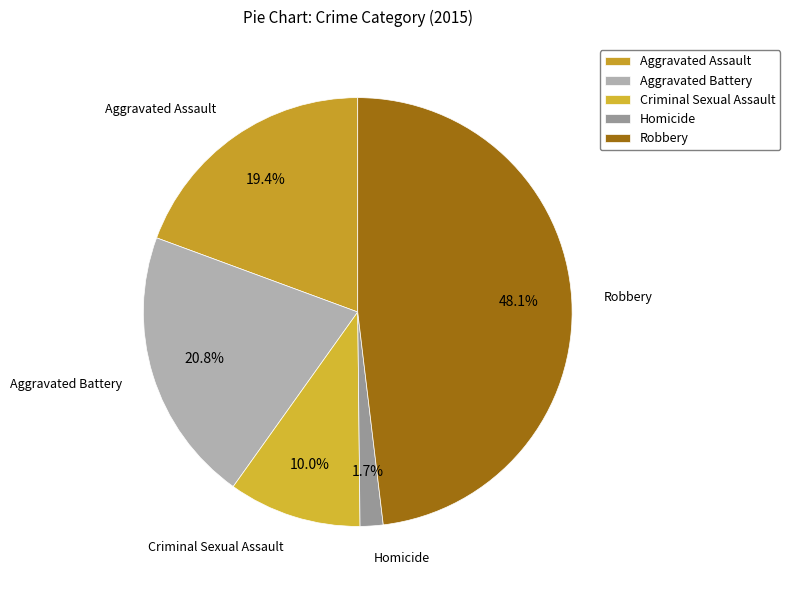

What portion of the pie excludes Aggravated Assault?

80.6%